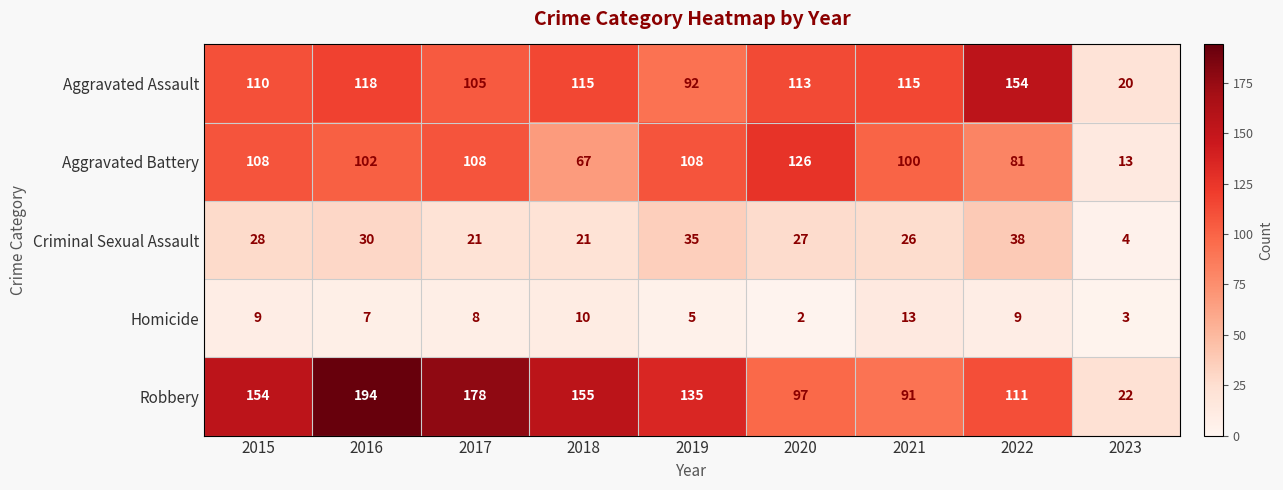

Is the value of Criminal Sexual Assault at 2018 greater than the value of Homicide at 2019?

Yes